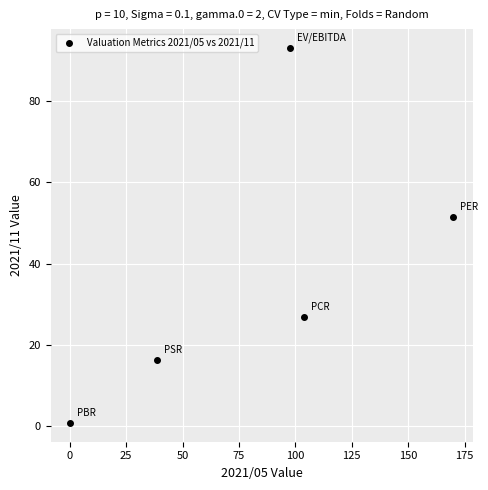

What is the average Y value?

37.6